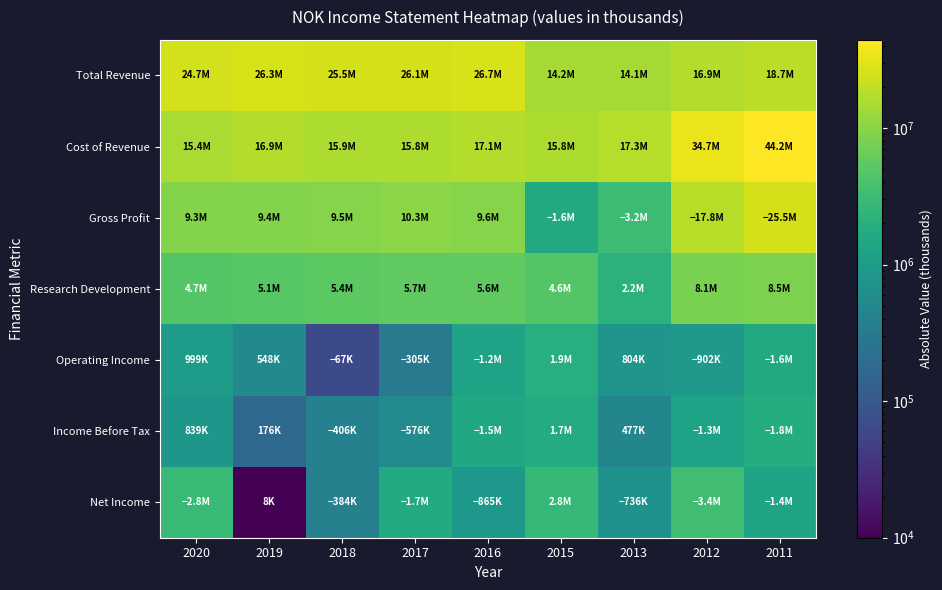

What is the maximum value shown in the chart?

44201000